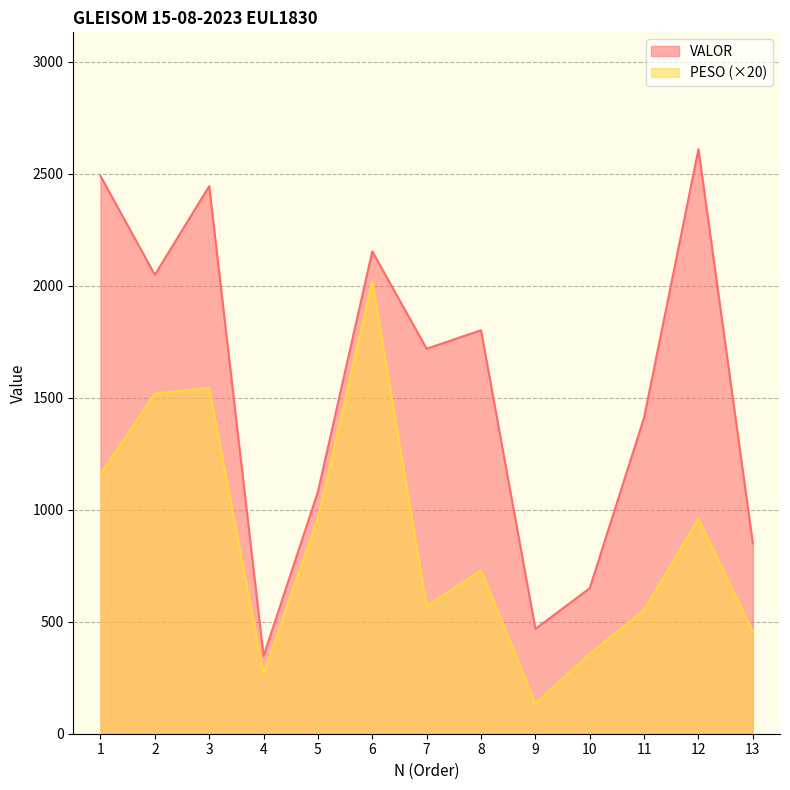

List the series in order of their overall mean, lowest first.

PESO (×20), VALOR